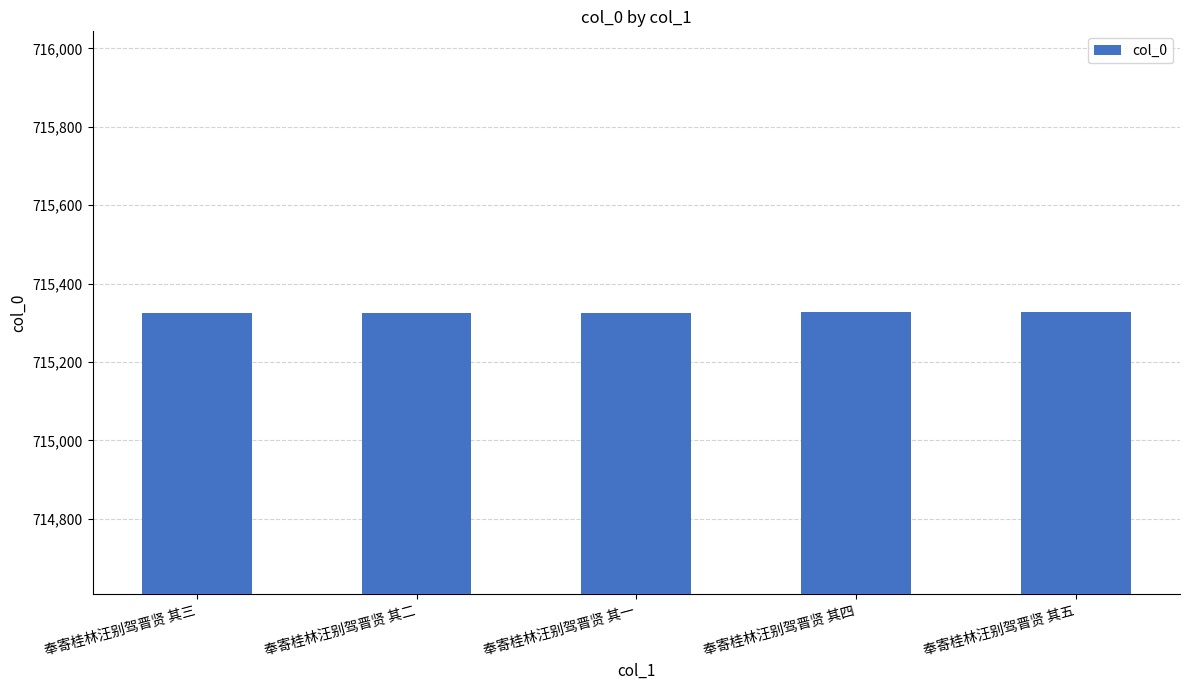

The value at 奉寄桂林汪别驾晋贤 其一 is 715324. True or false?

True